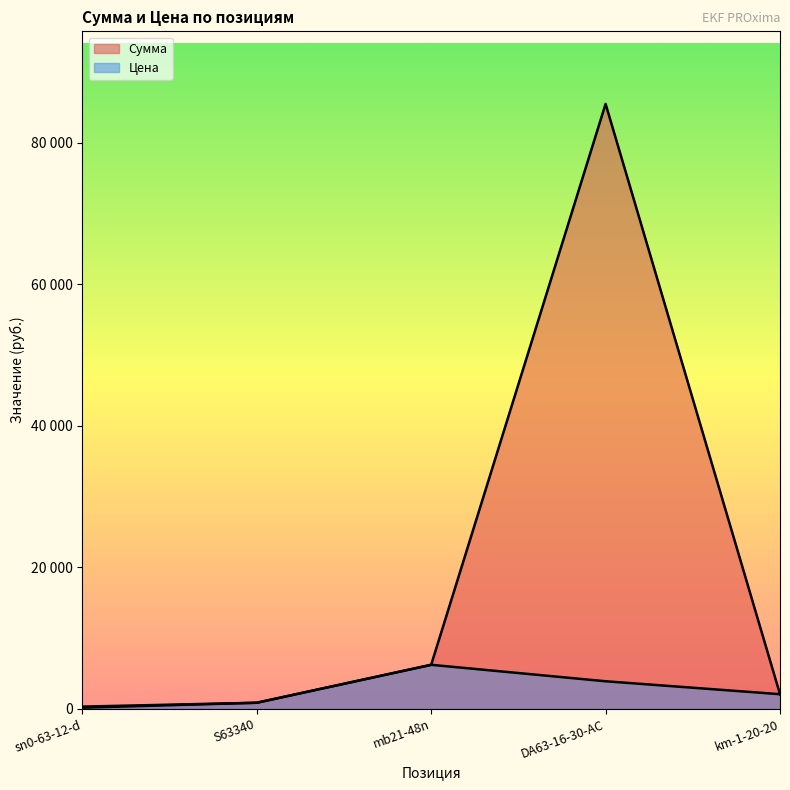

What is the label of the 4th point from the right?

S63340